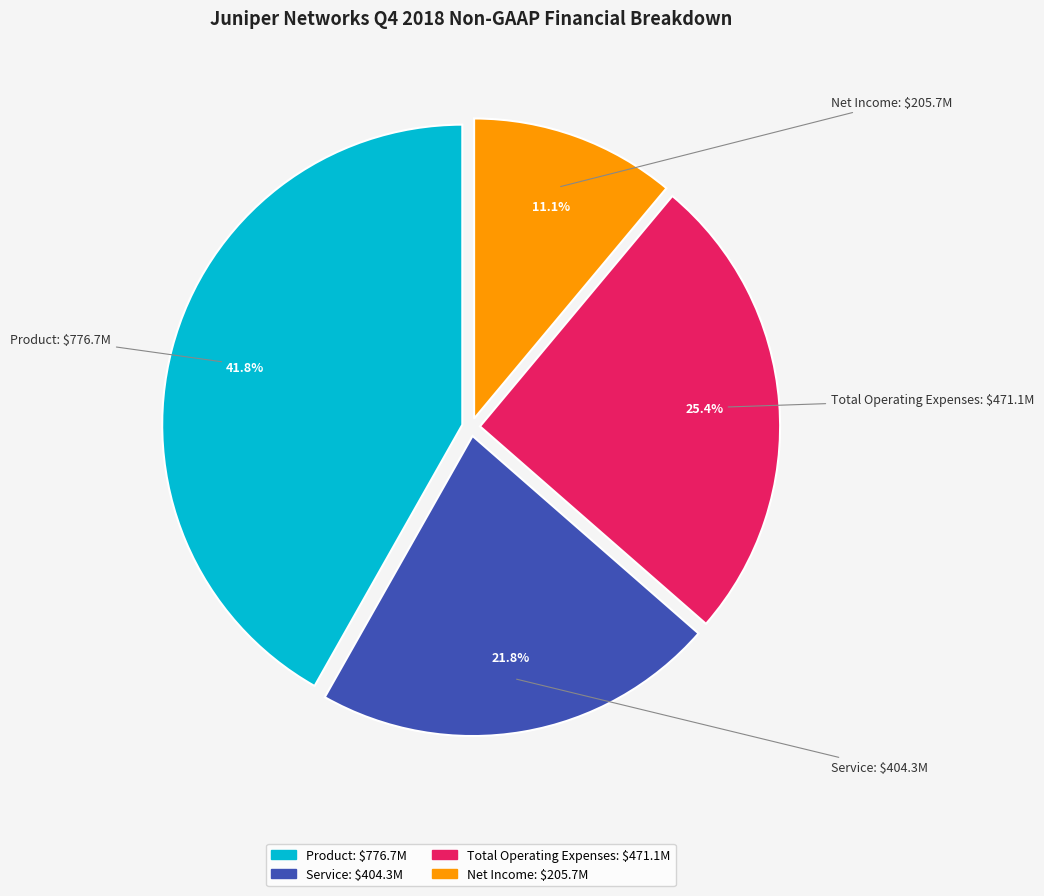

What is the ratio of the value at Product to the value at Net Income?

3.8